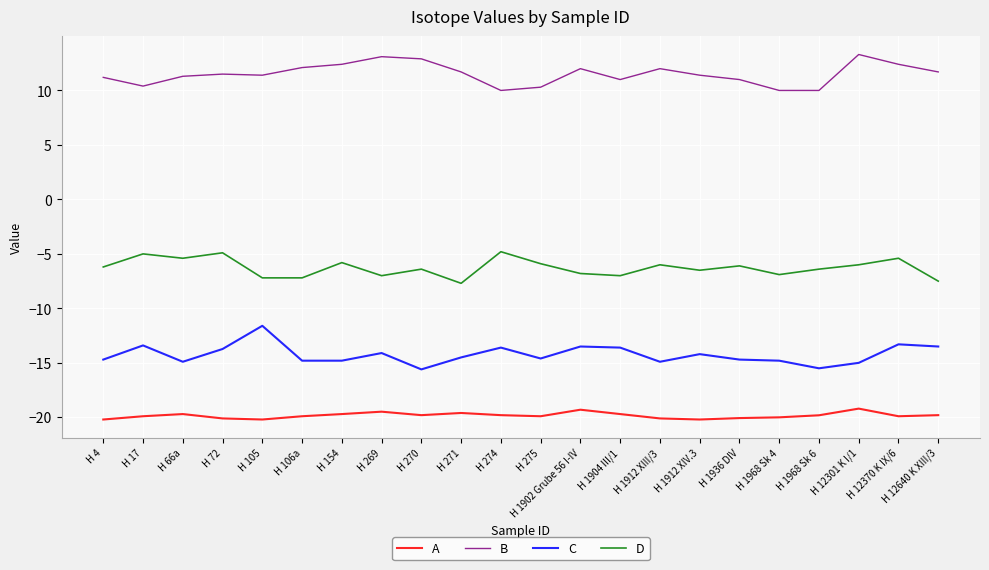

Which series has the largest total across all categories?

B